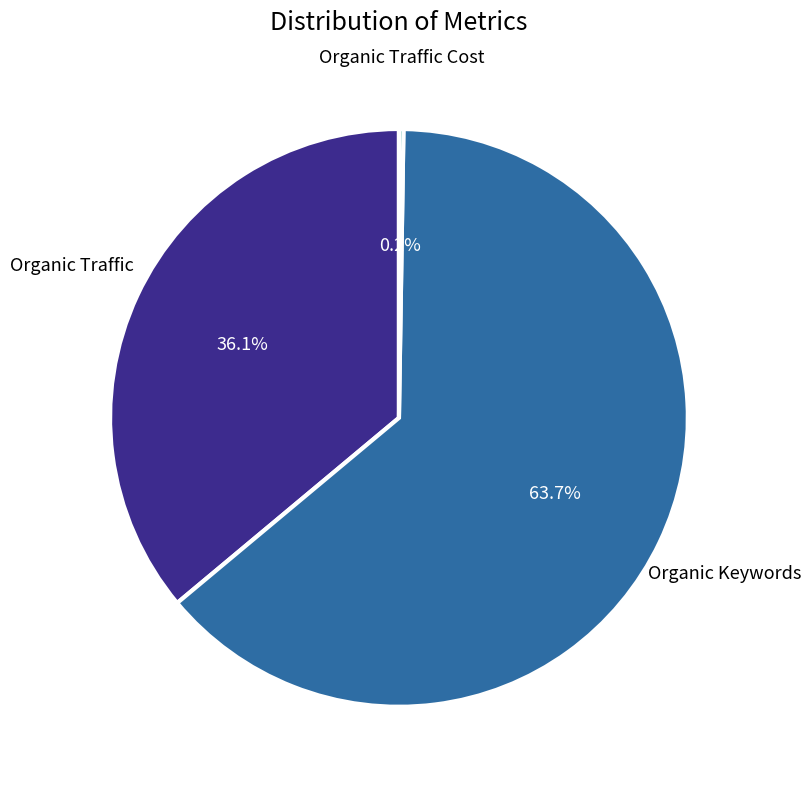

Is there any slice that represents more than half of the pie?

Yes